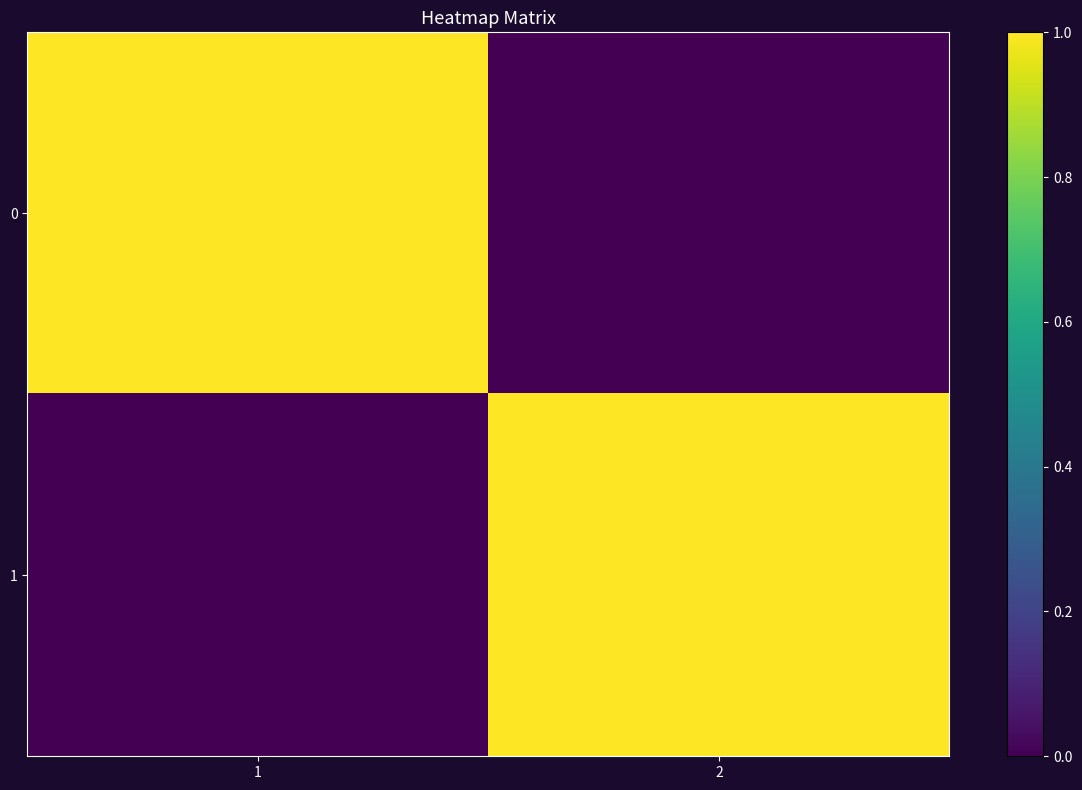

Count the number of categories in the chart.

2